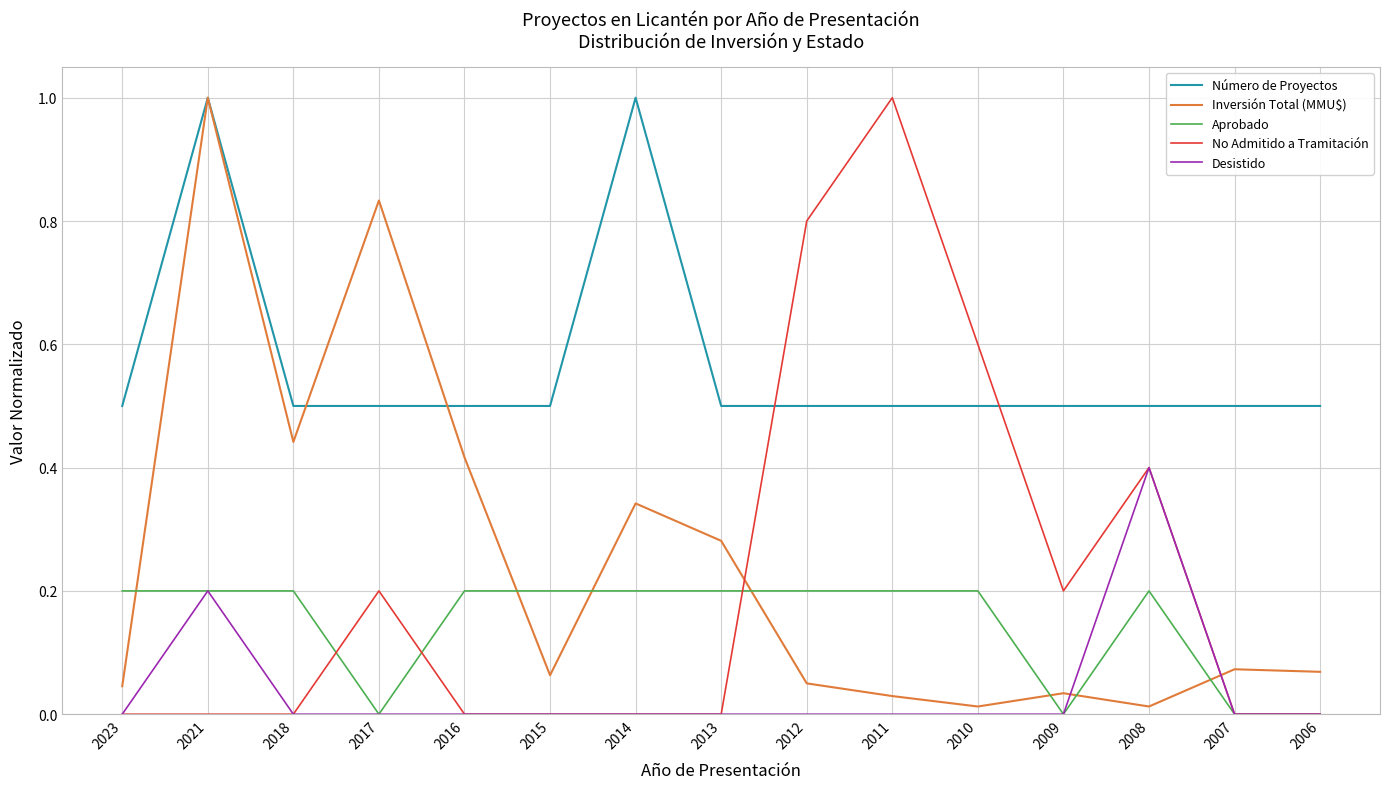

At how many categories does at least one series exceed 0?

15